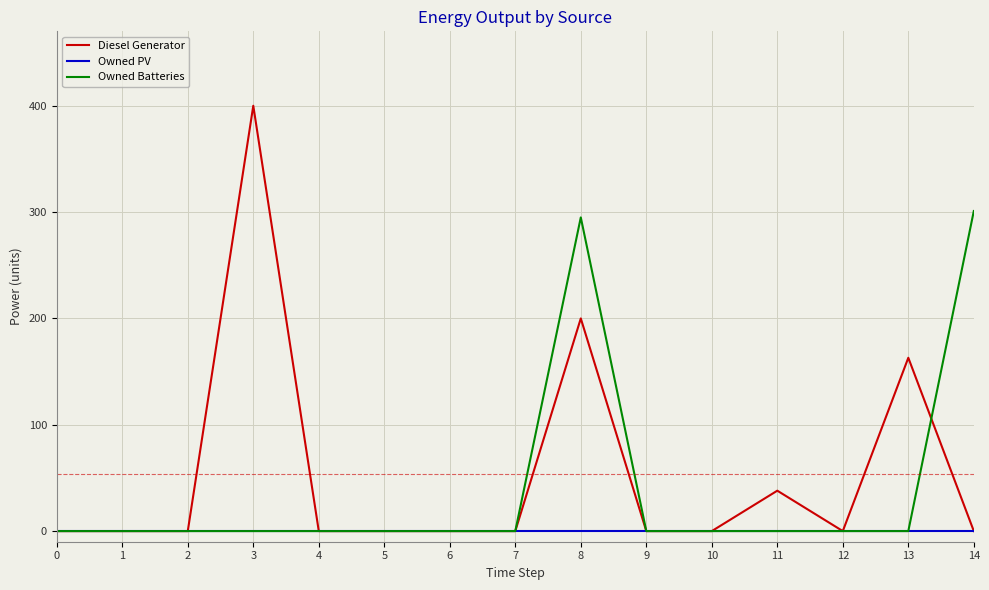

How many values in the Diesel Generator series exceed 0?

4